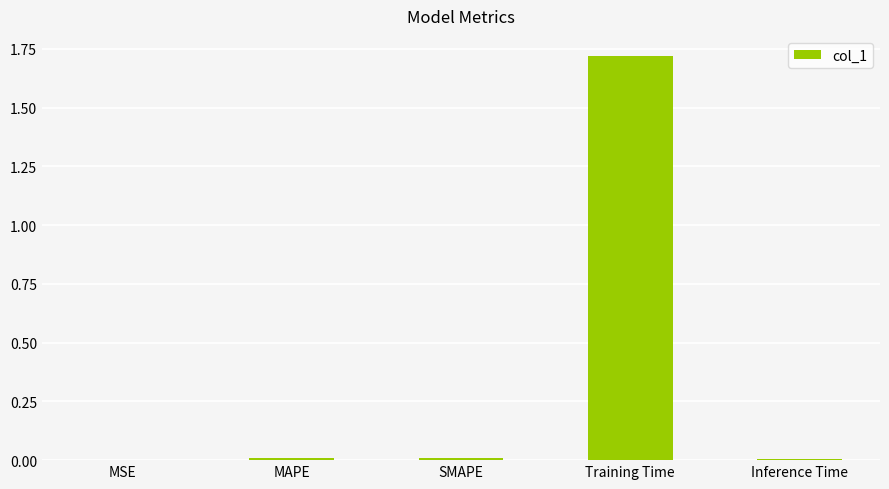

Which category has the highest value across all series?

Training Time